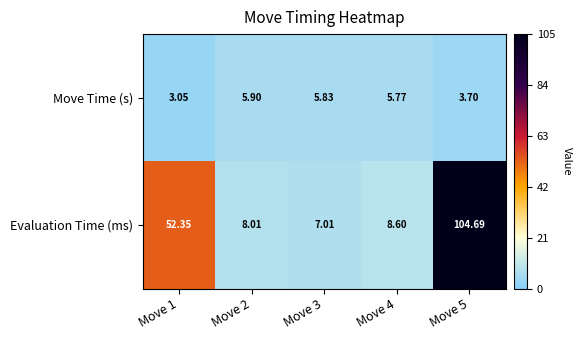

List the series in order of their overall mean, lowest first.

Move Time (s), Evaluation Time (ms)